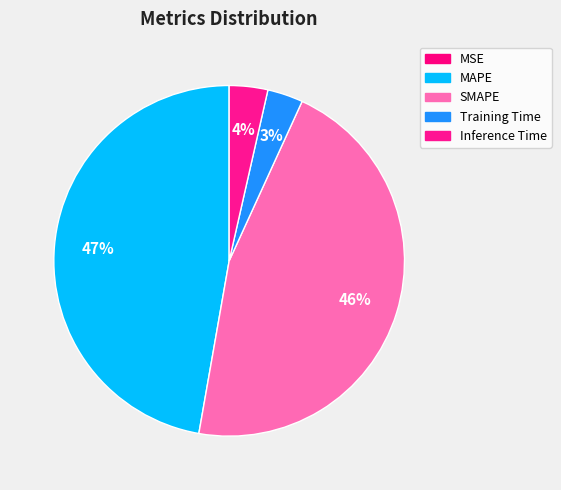

Which category has the biggest portion of the pie?

MAPE